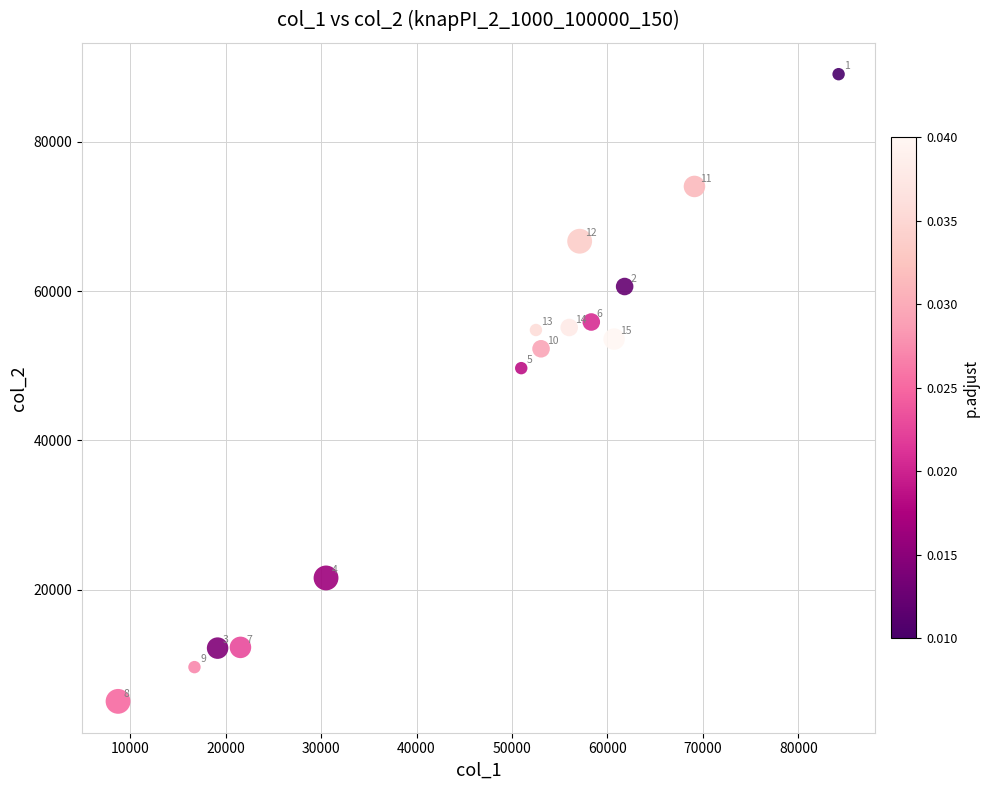

What is the range of X values (max minus min)?

75483